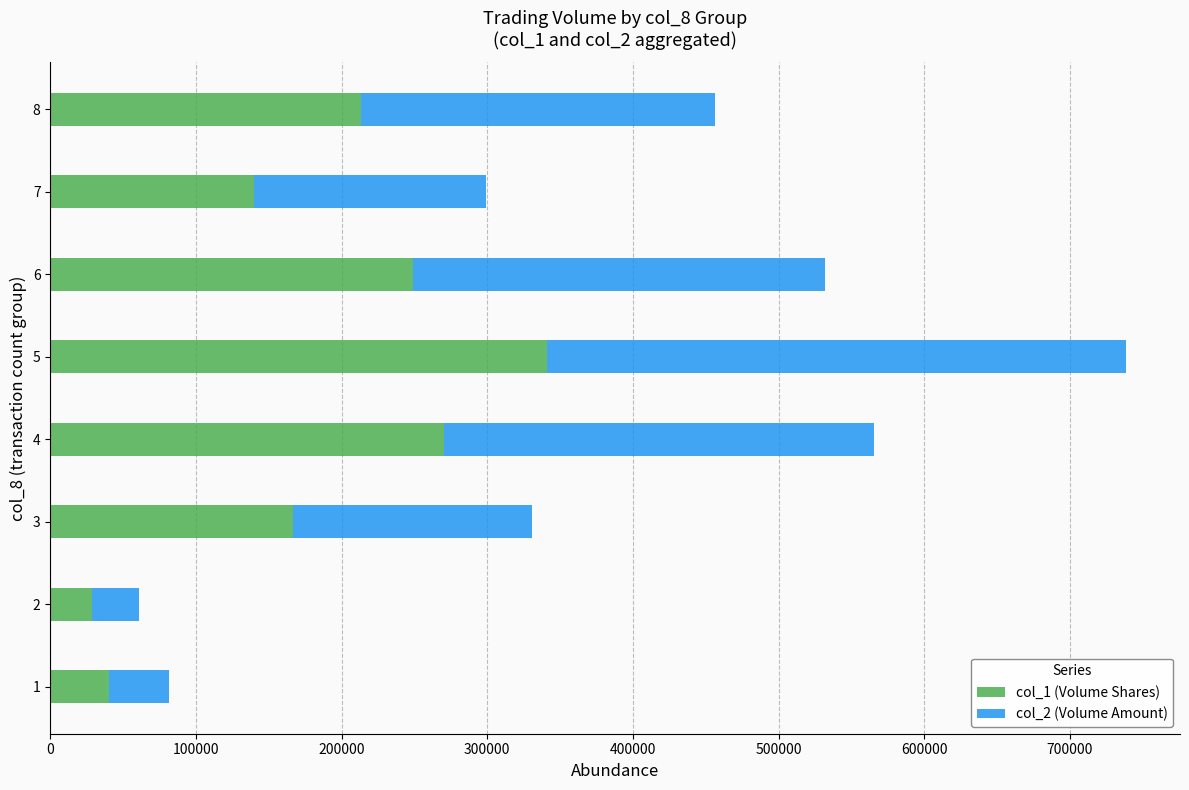

At which category is the sum across all series the highest?

5